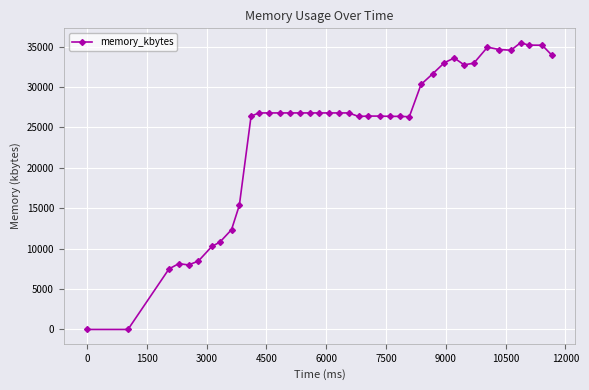

What is the maximum value shown in the chart?

35496